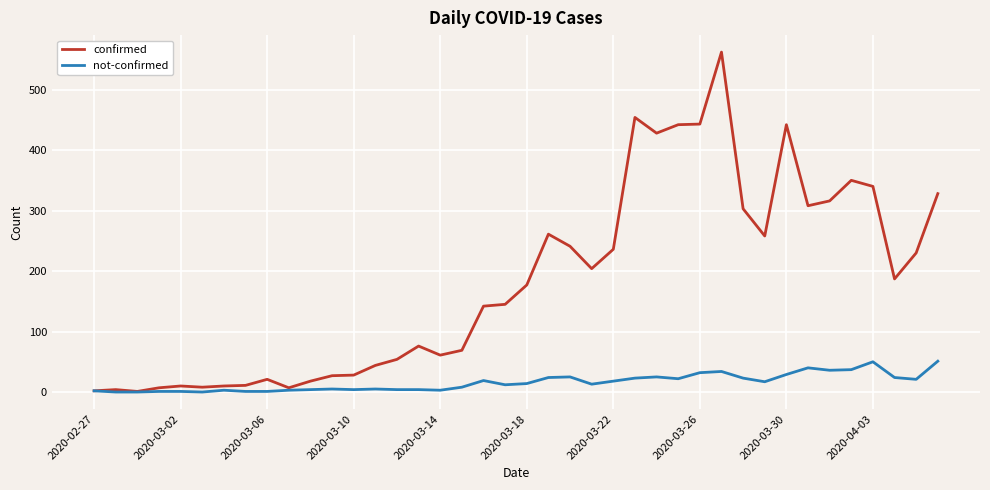

Which series has the widest spread of values?

confirmed